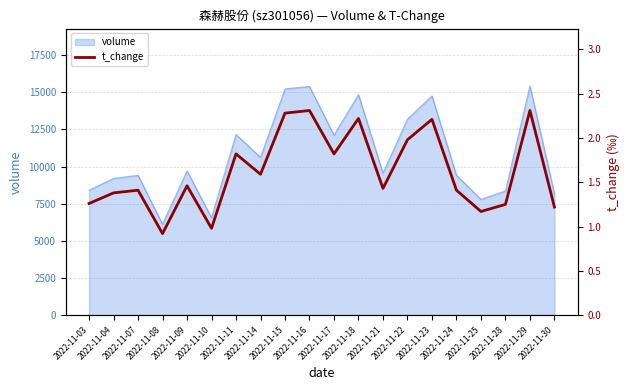

How many interior local valleys (lower than both neighbors) does the data have?

6